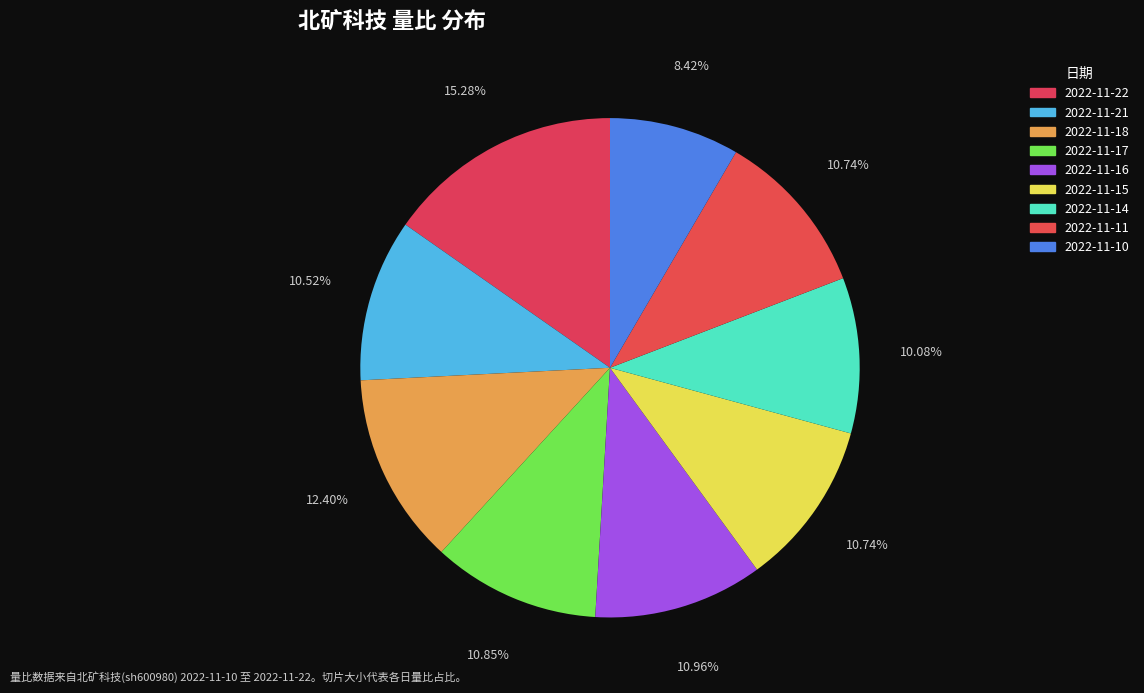

Is 2022-11-14 the majority of the pie?

No